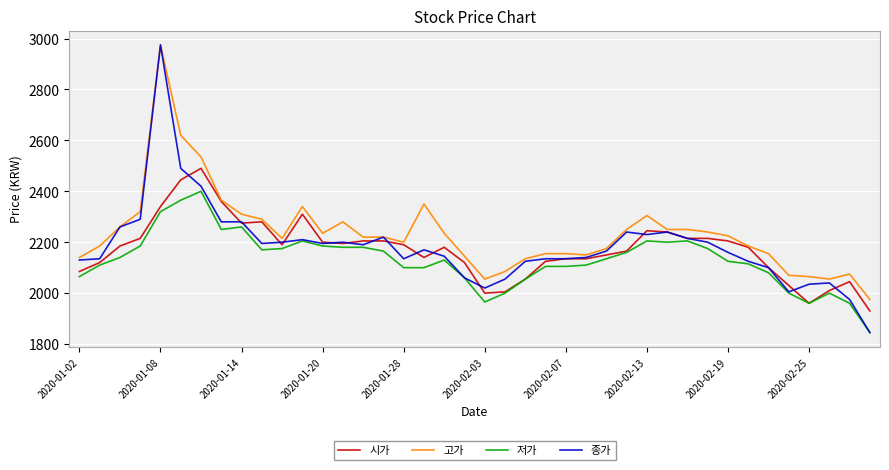

What is the highest value of the 저가 series?

2400